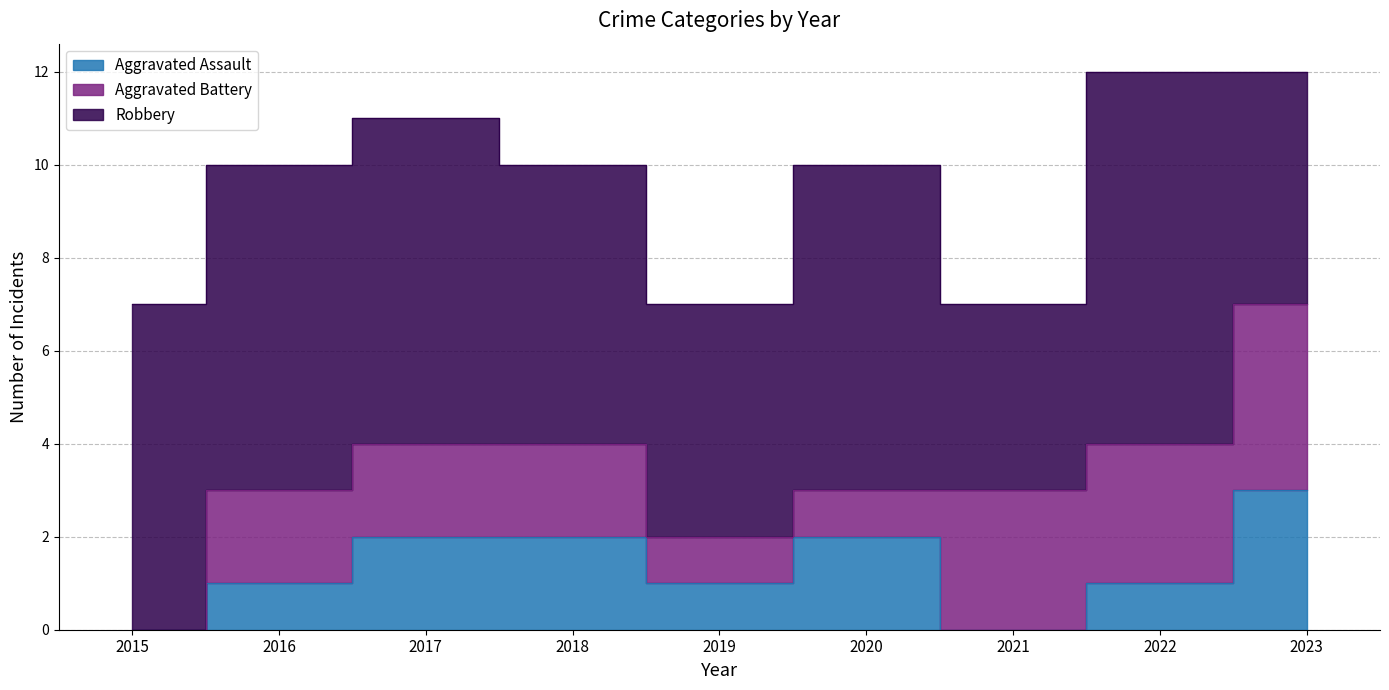

Which category has the highest value in the Aggravated Battery series?

2023